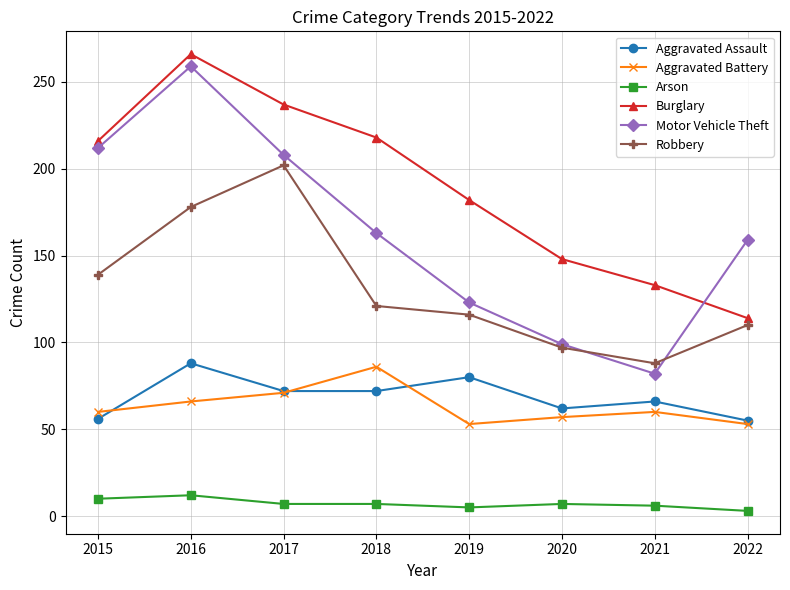

What is the sum of the Motor Vehicle Theft values at 2021 and 2015?

294